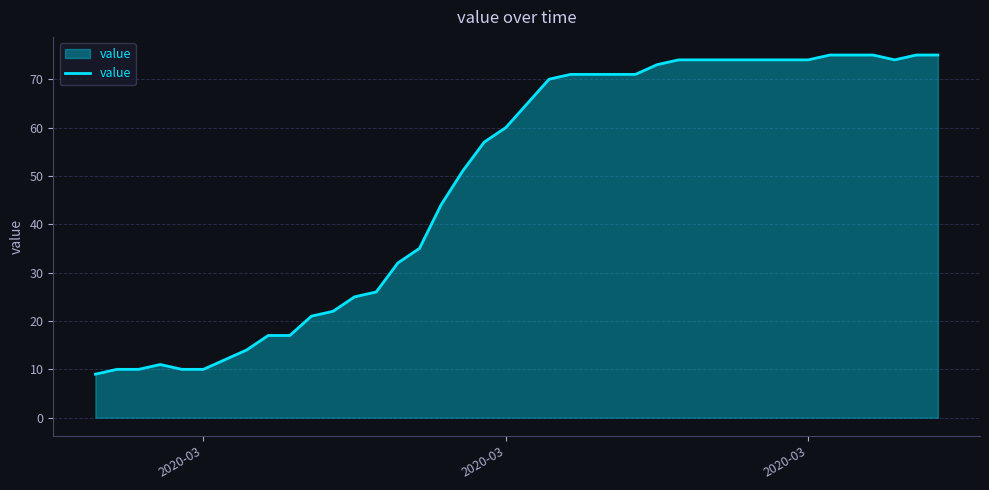

What is the difference between the maximum and minimum values?

66